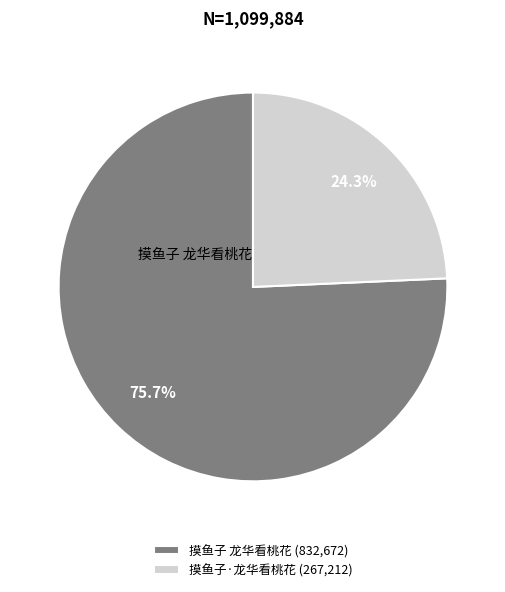

What percentage is the 摸鱼子 龙华看桃花 slice, to the nearest percent?

76%